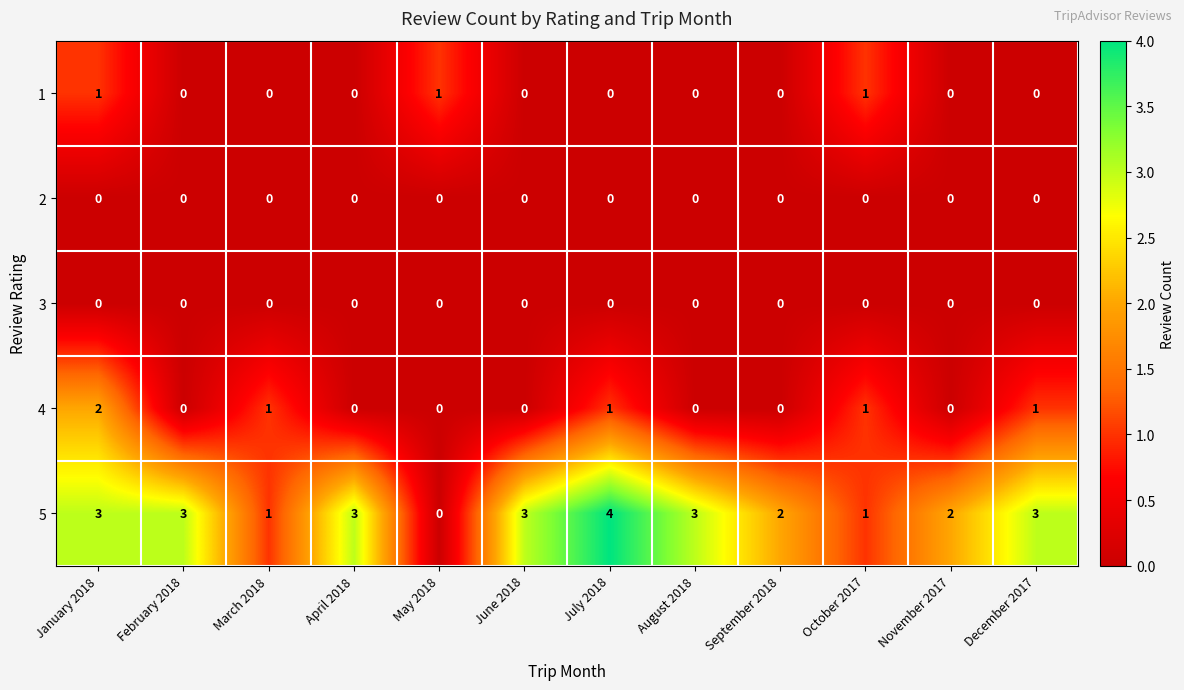

Which series changed the most between February 2018 and December 2017?

4